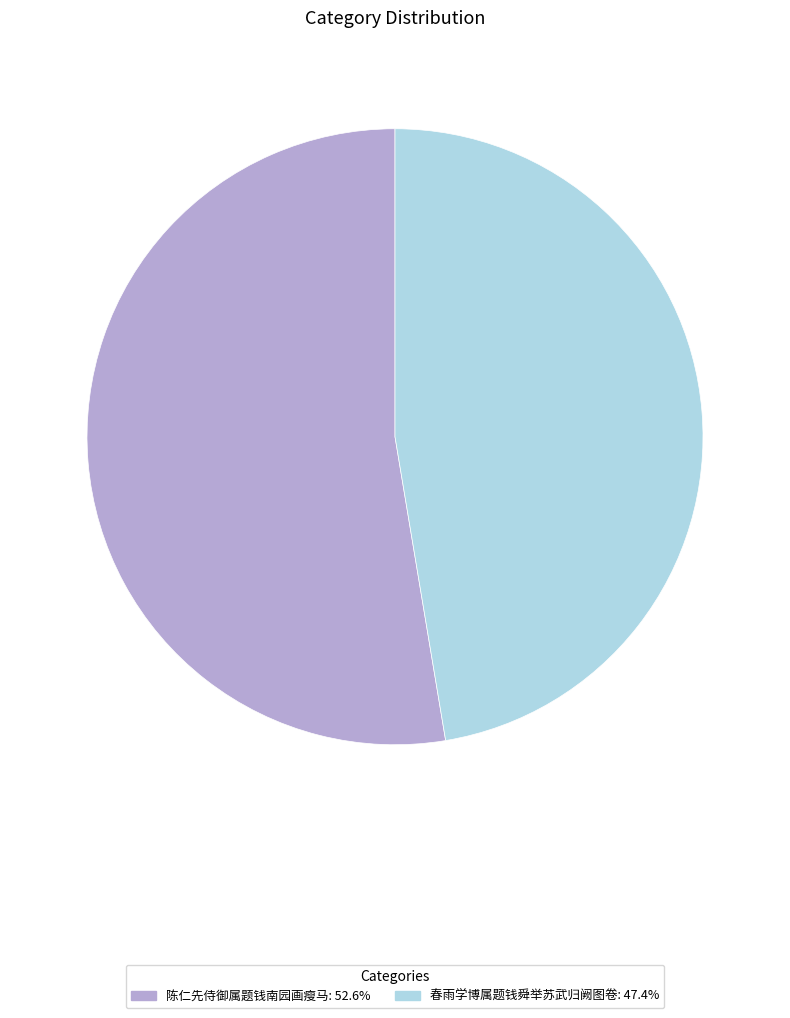

Do 陈仁先侍御属题钱南园画瘦马 and 春雨学博属题钱舜举苏武归阙图卷 together represent more than half of the pie?

Yes